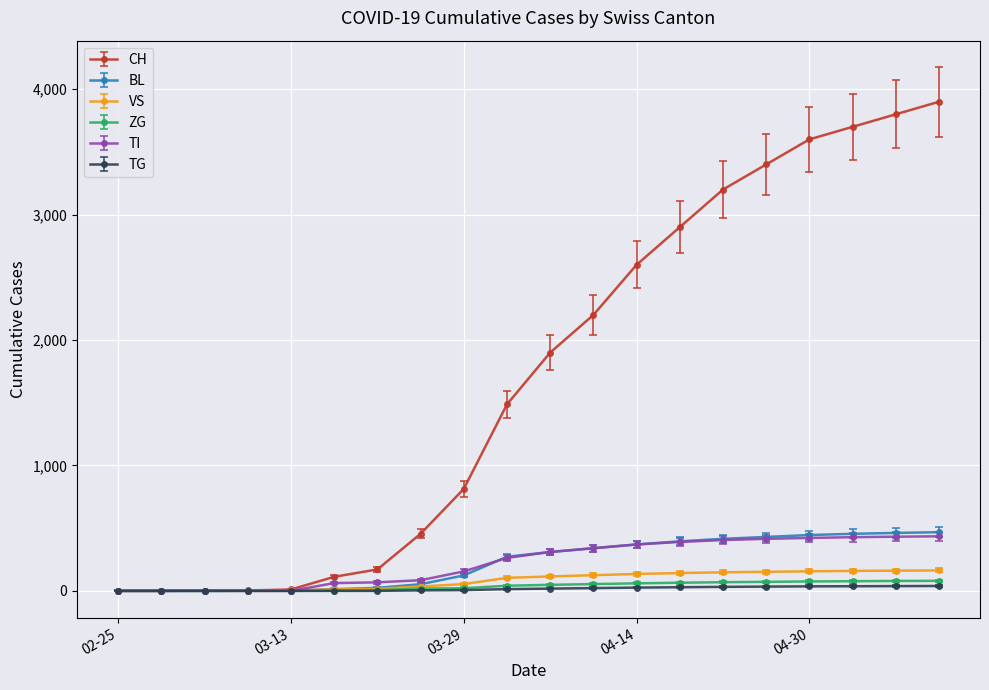

What is the maximum value shown in the chart?

3900